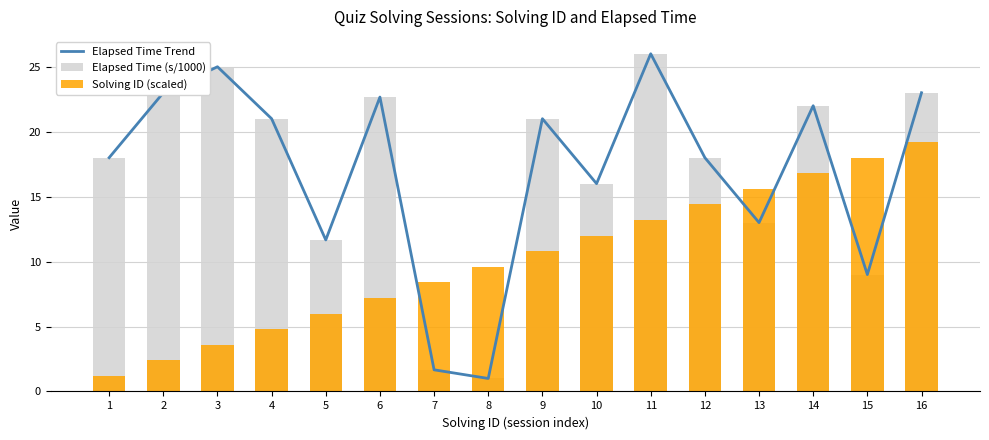

The Solving ID (scaled) series shows 11.1 at 6. True or false?

False